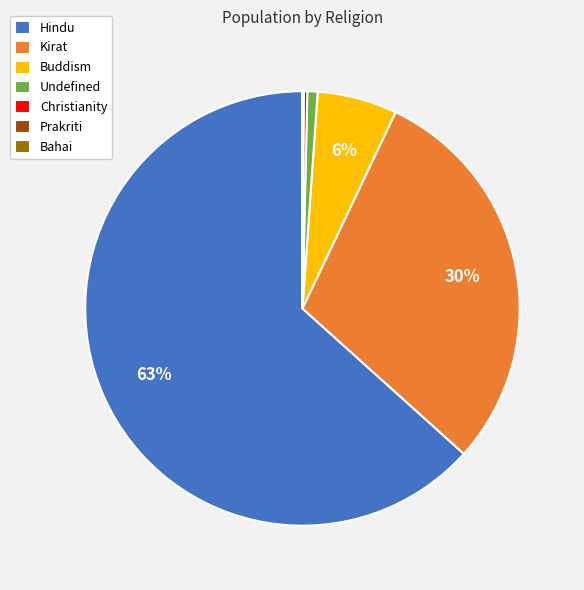

Is Hindu the majority of the pie?

Yes